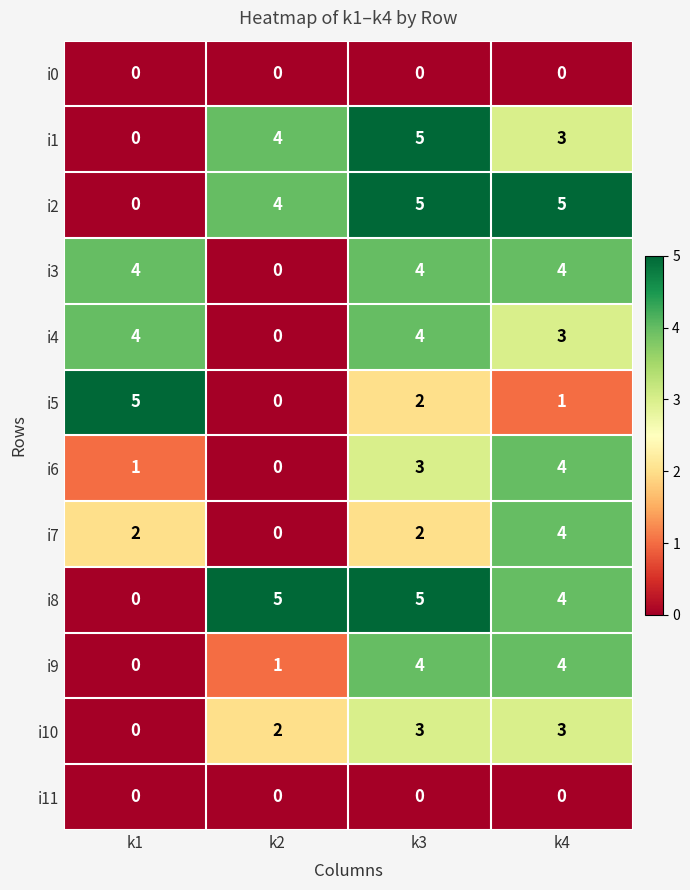

How many categories are shown in the chart?

4